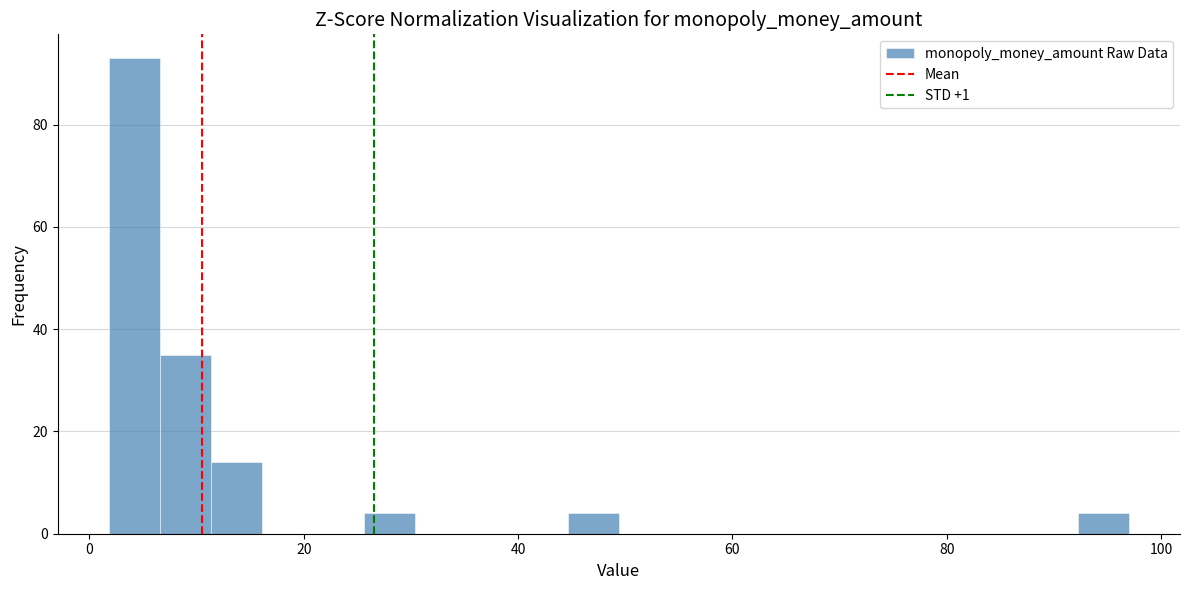

Read against the x-axis, roughly where is the centre of the tallest bar?

4